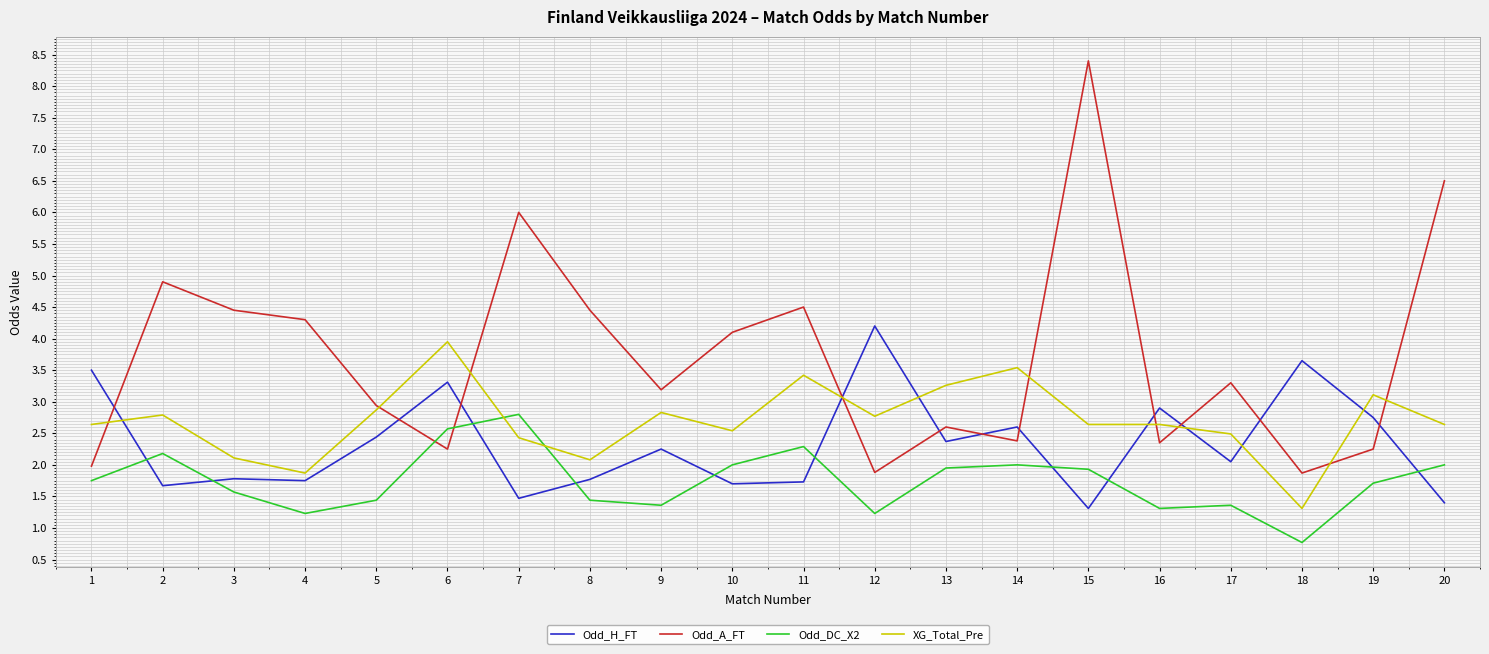

Which label corresponds to the largest value in the chart?

15